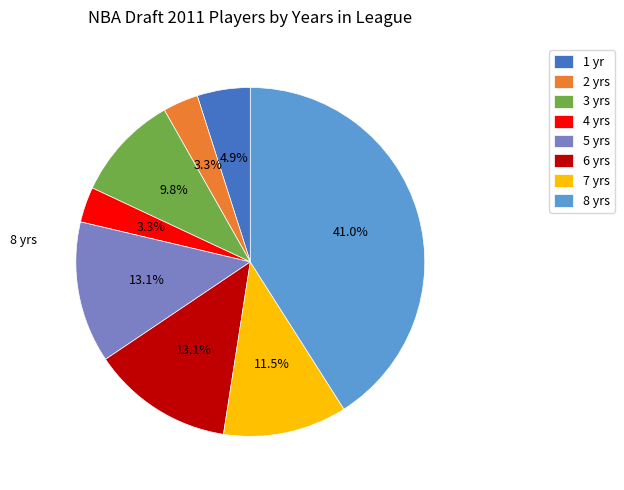

Approximately how many times larger is the value at 7 yrs compared to 3 yrs?

1.2